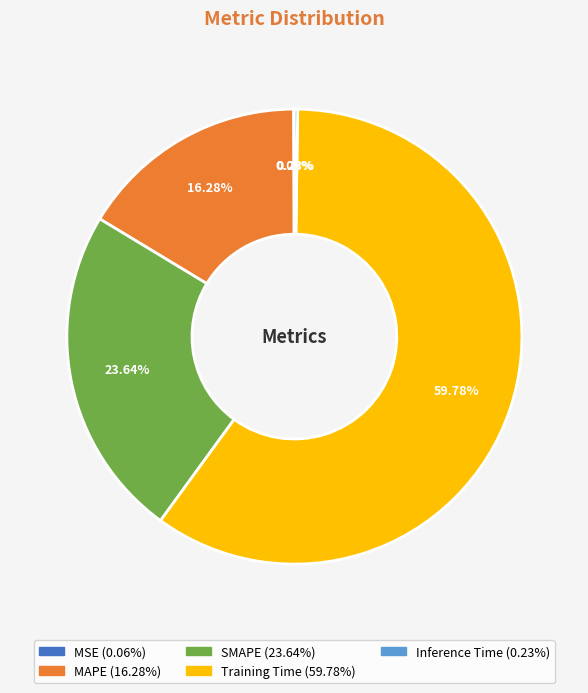

Which slice is the largest?

Training Time